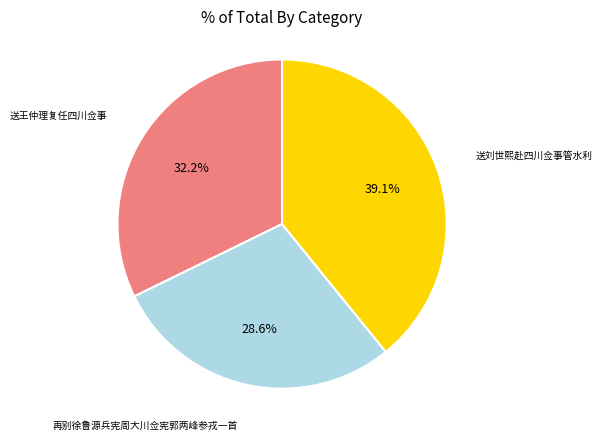

Is there any slice that represents more than half of the pie?

No